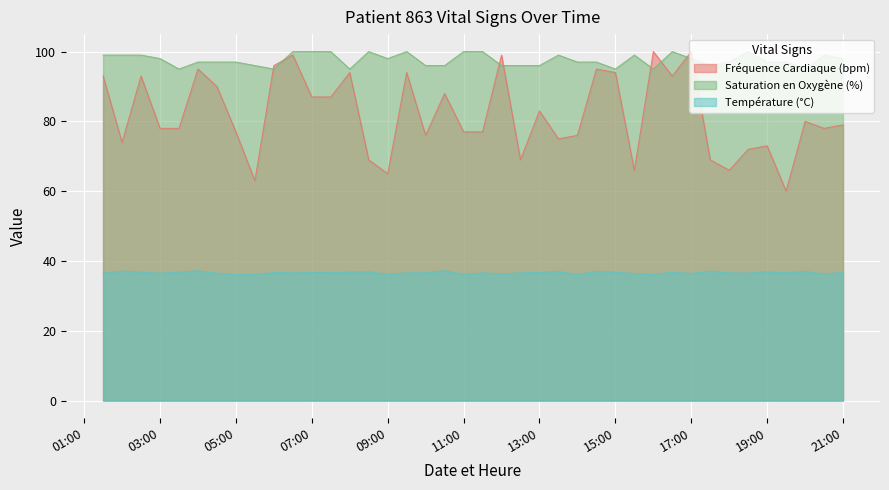

Which label corresponds to the largest value in the chart?

2025-01-06 16:00:00